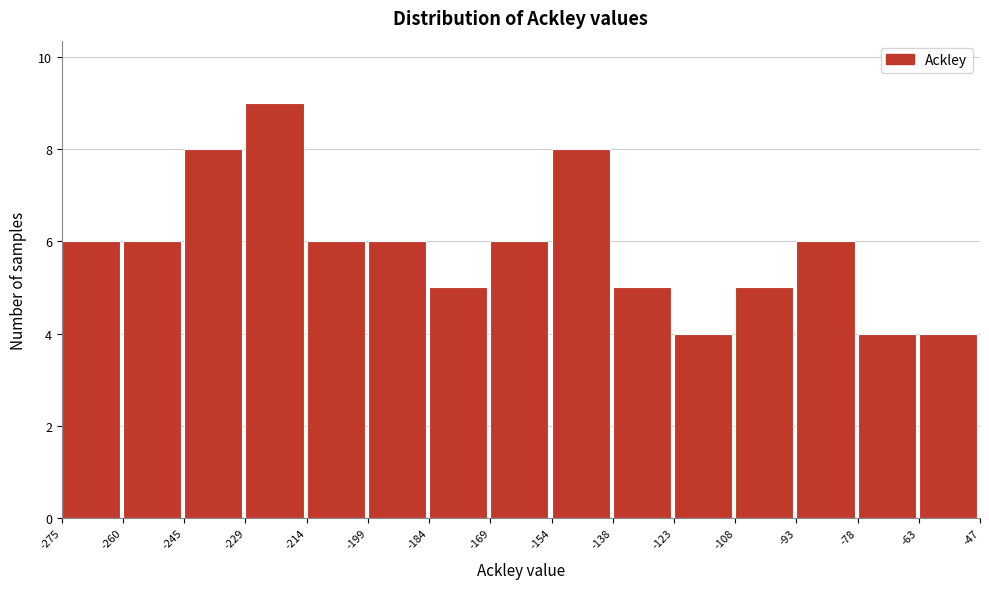

Which range on the x-axis has the tallest bar?

-229 to -214